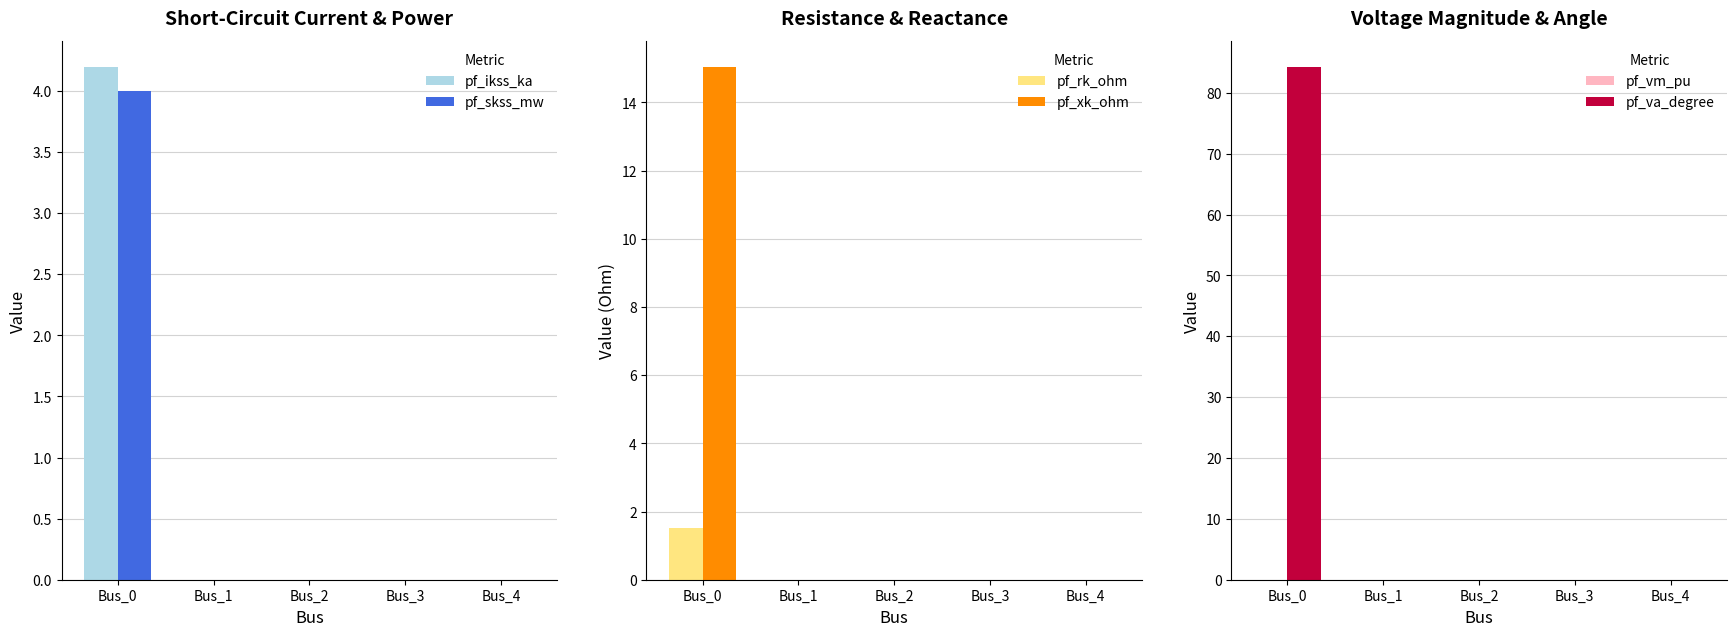

Between Bus_1 and Bus_0, which is larger?

Bus_0